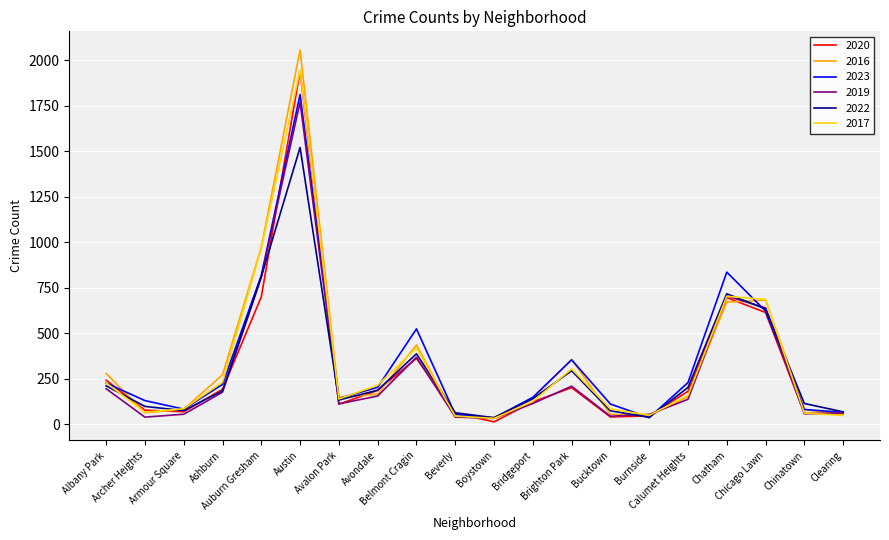

Does the chart have visible grid lines?

Yes